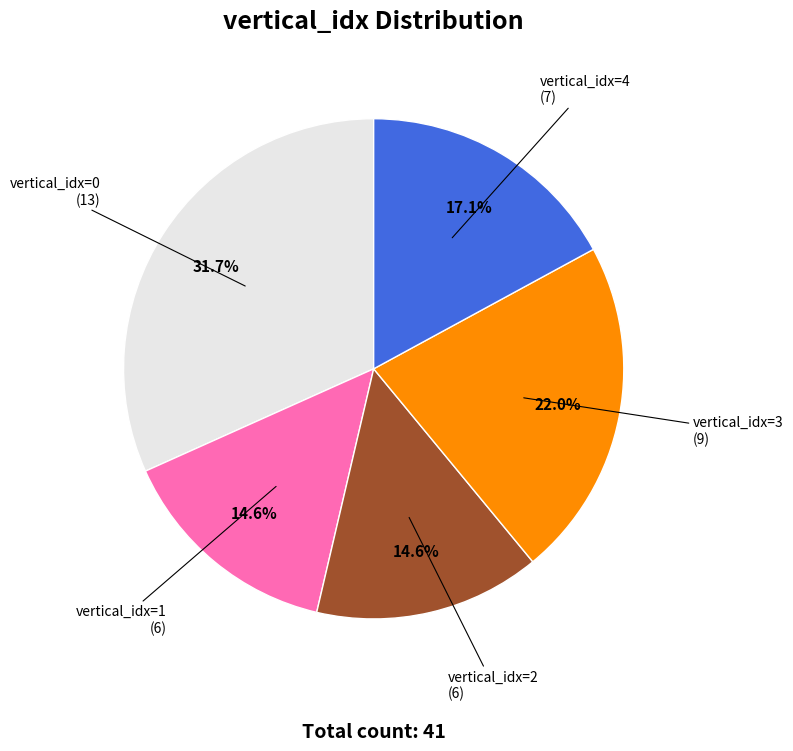

Does any single category account for the majority?

No